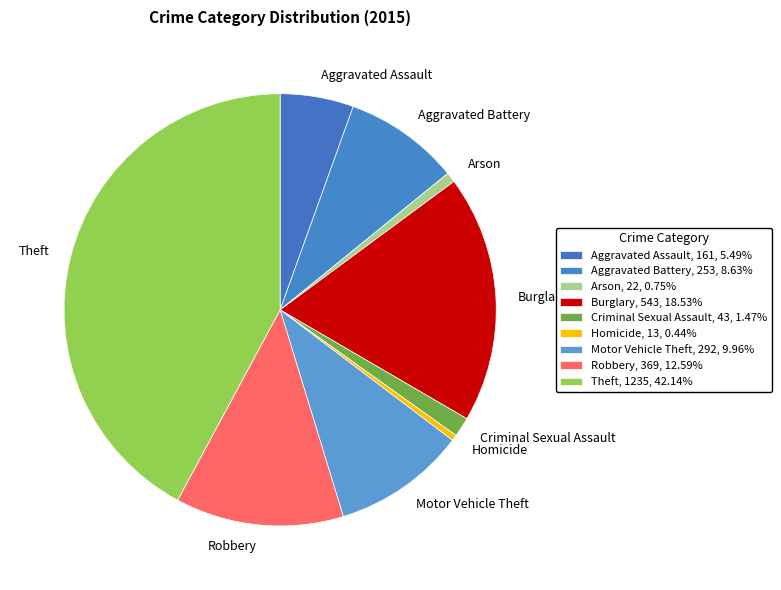

How many segments does this pie chart have?

9